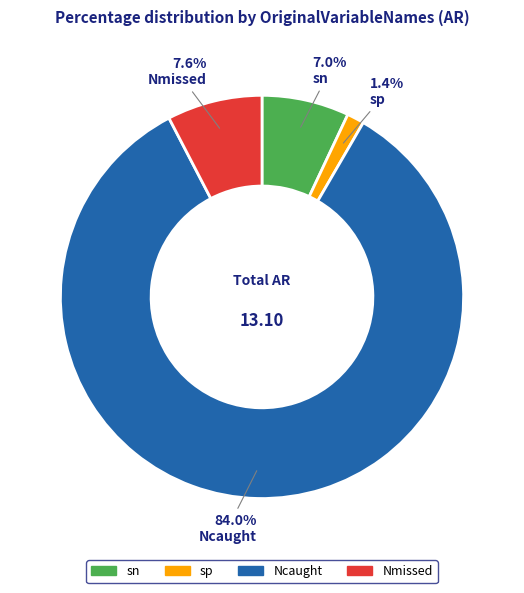

Between sp and Ncaught, which is larger?

Ncaught